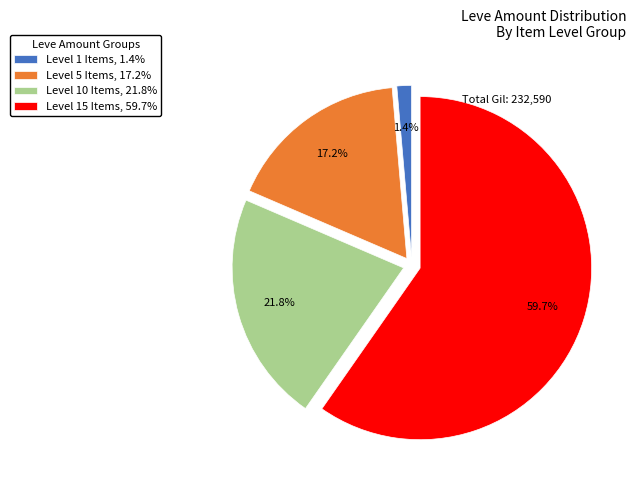

Count the number of slices in the pie.

4